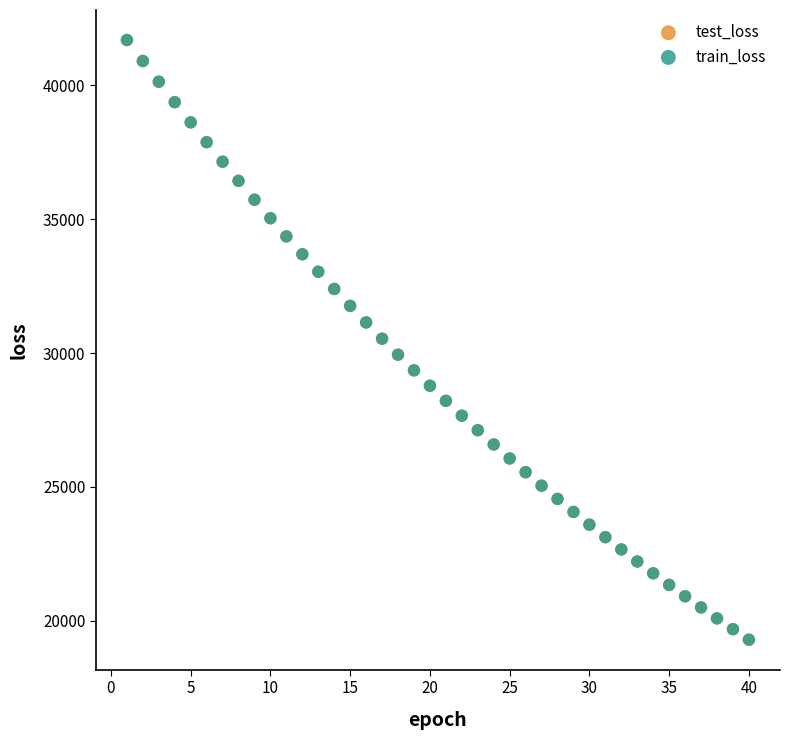

What are all the series names shown in the legend?

test_loss, train_loss